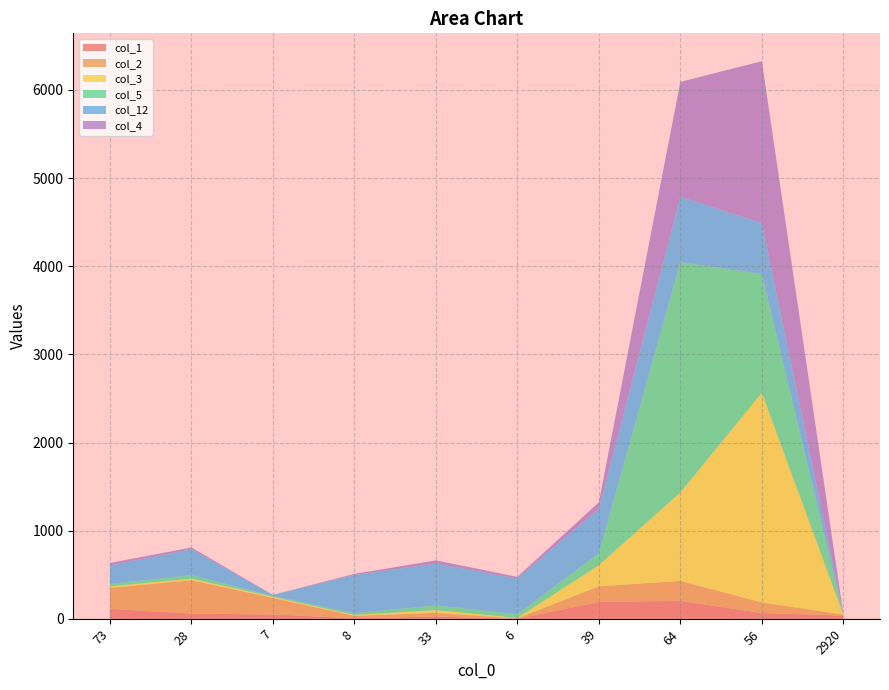

Reading left to right, transcribe all the data shown in this chart.

col_1: 113	59	49	8	26	0	192	204	66	36
col_2: 238	379	188	26	41	5	177	226	120	12
col_3: 17	18	12	9	32	5	240	1004	2379	0
col_5: 28	40	10	20	54	43	134	2612	1346	1
col_12: 210	294	13	435	474	405	505	742	578	6
col_4: 28	19	0	12	36	18	74	1303	1837	0